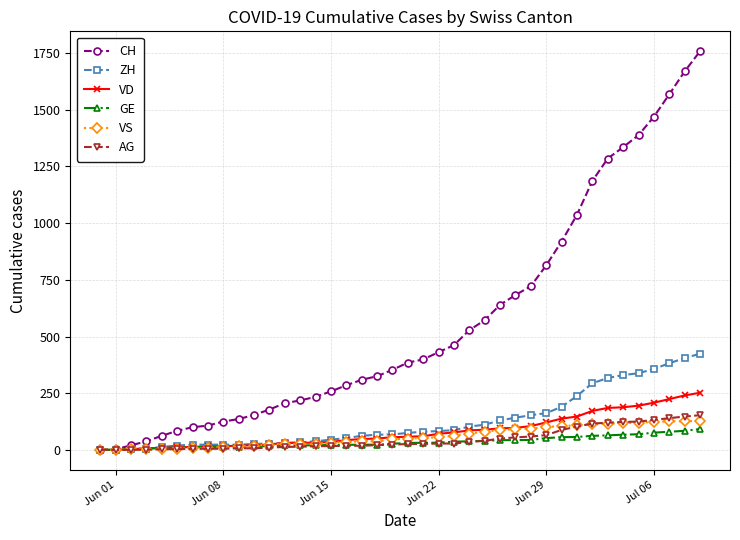

List the series in order of their peak value, lowest first.

GE, VS, AG, VD, ZH, CH